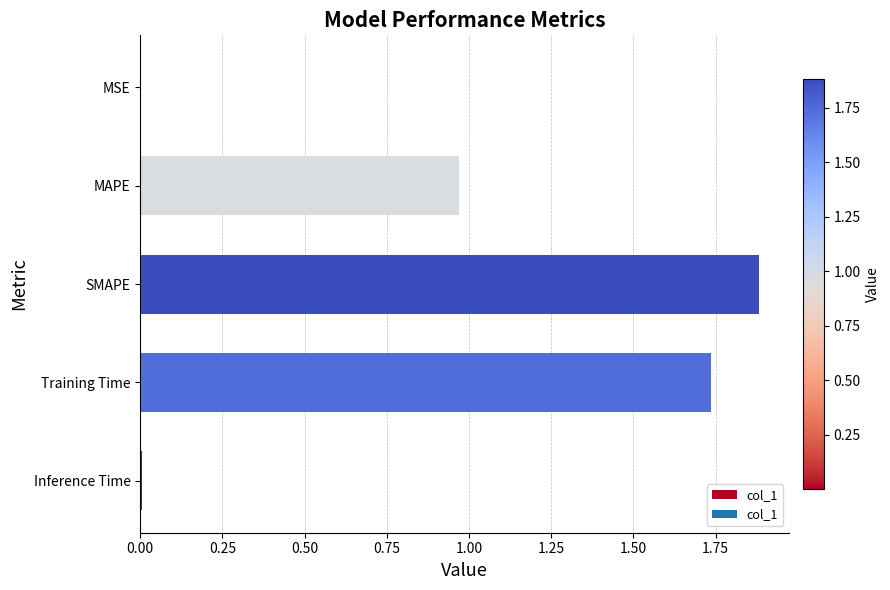

Are the bars horizontal?

Yes